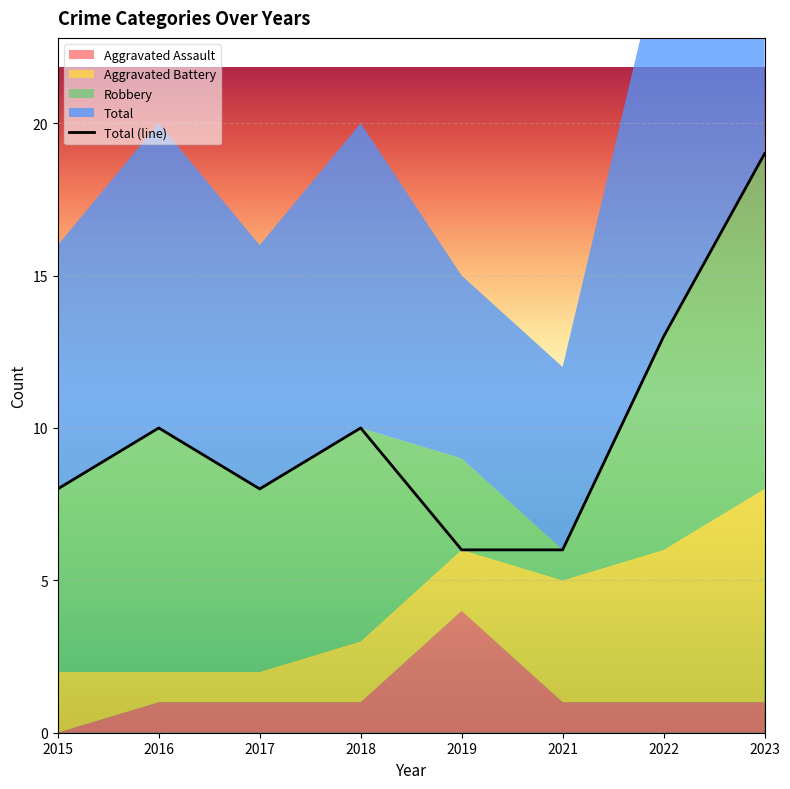

At which category does Aggravated Assault reach its first local peak?

2019